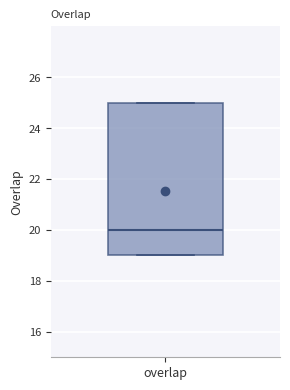

Read this box plot against the y-axis: the position of the median line, the range covered by the box, and the ends of both whiskers. The values are not printed on the chart, so give them approximately, as read against the axis.

median 20, box 19 to 25, whiskers 19 to 25